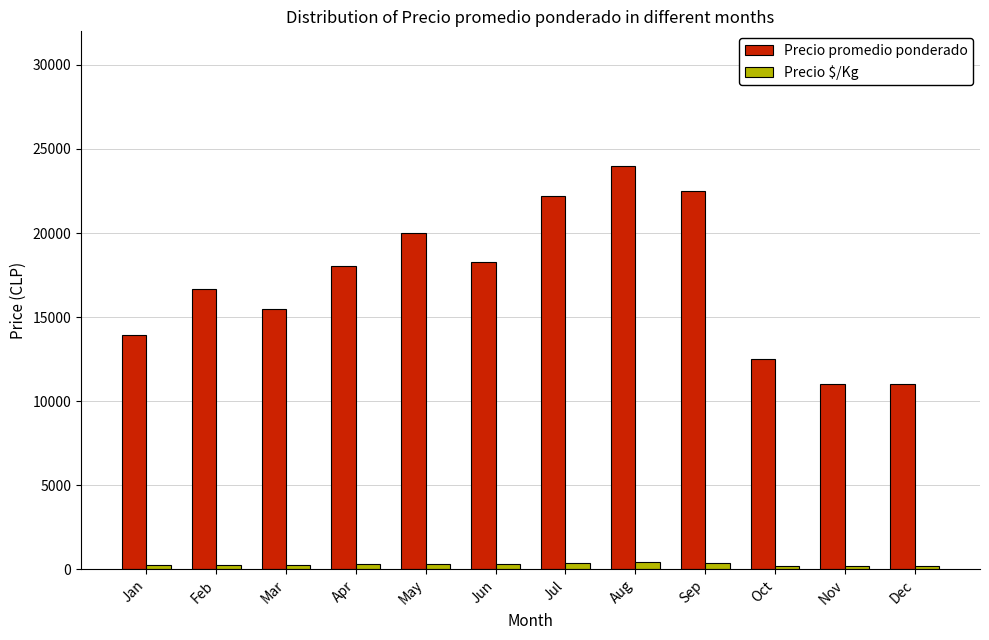

Which series changed the most between Jul and Dec?

Precio promedio ponderado